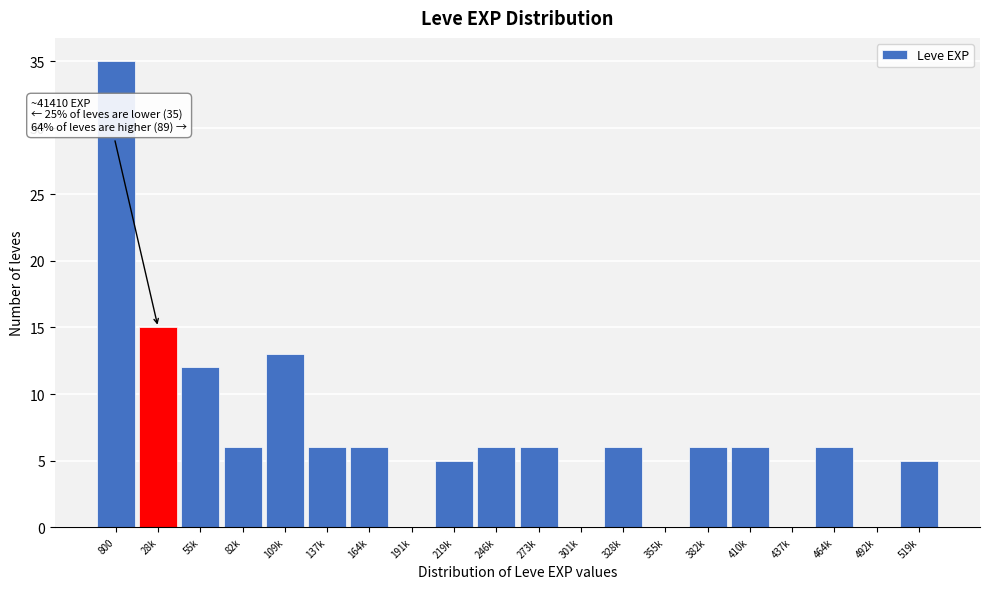

Reading left to right, what are all the values shown in this chart?

800=35	28k=15	55k=12	82k=6	109k=13	137k=6	164k=6	191k=0	219k=5	246k=6	273k=6	301k=0	328k=6	355k=0	382k=6	410k=6	437k=0	464k=6	492k=0	519k=5